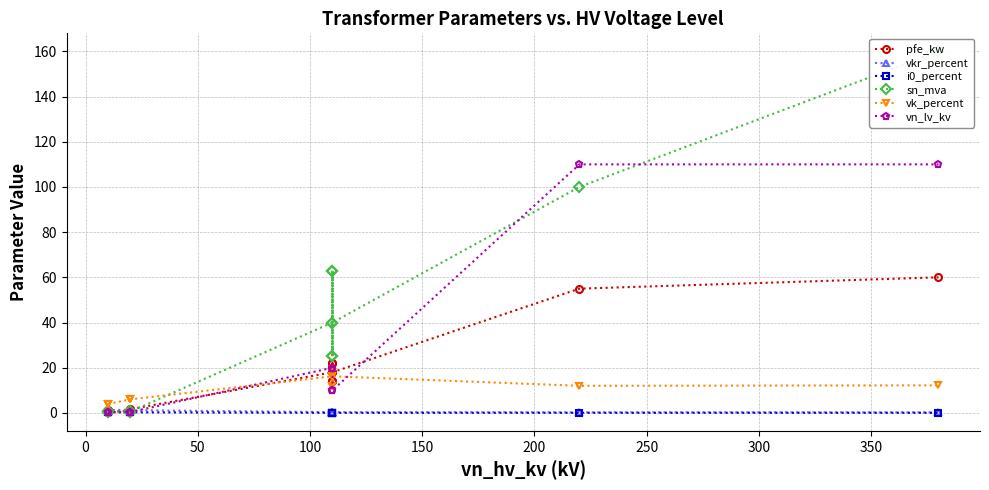

What is the difference between the maximum and second lowest values in the vn_lv_kv series?

109.6